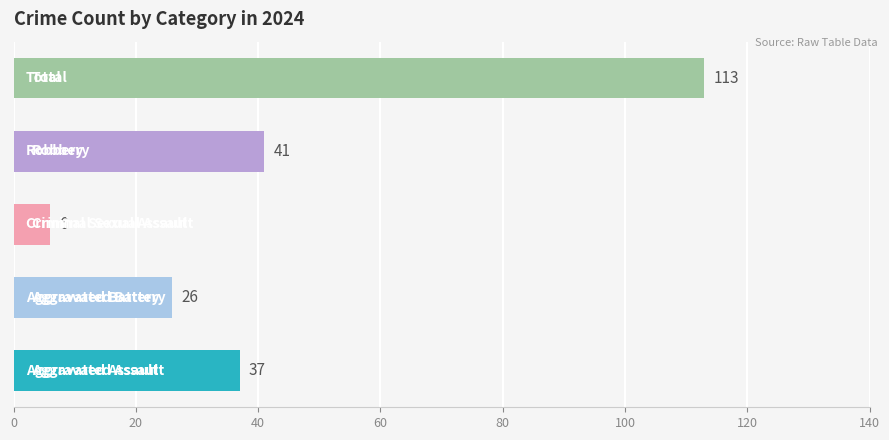

What are all the series names shown in the legend?

Aggravated Assault, Aggravated Battery, Criminal Sexual Assault, Robbery, Total